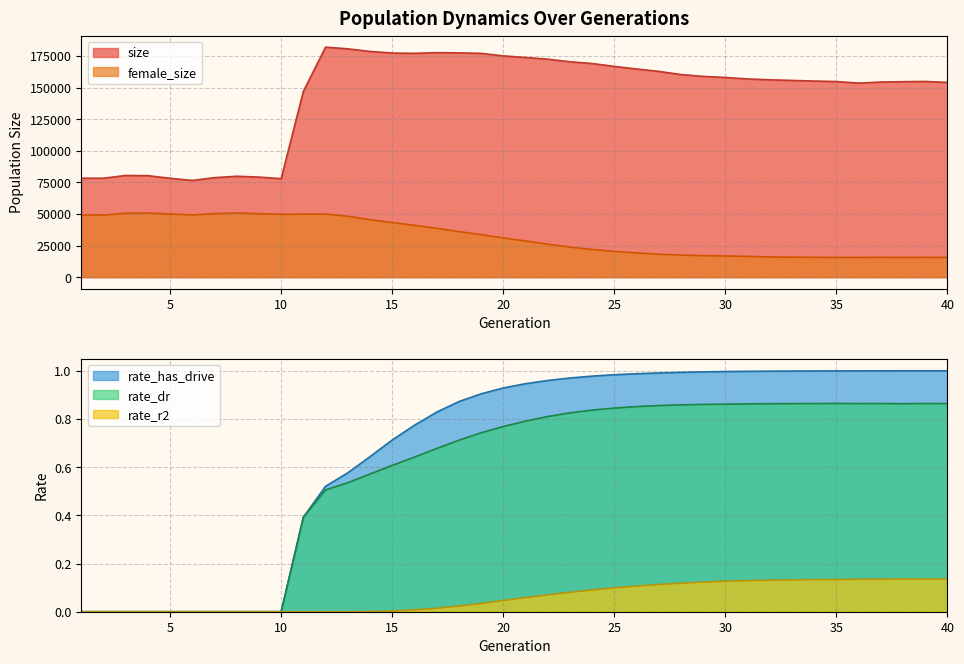

At which label is female_size closest to 33197?

19